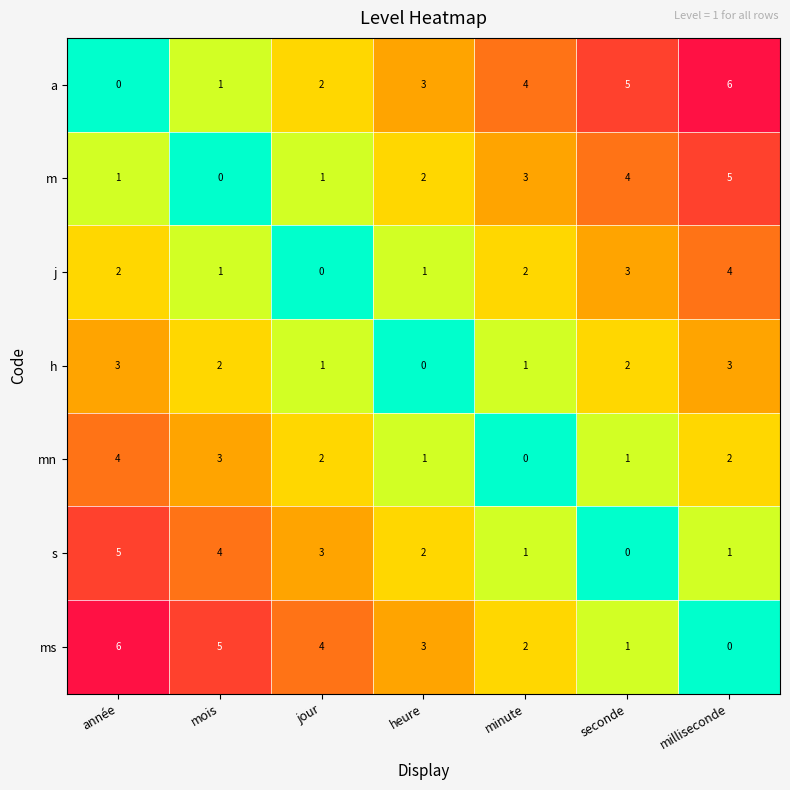

What is the difference between the highest and lowest values at seconde?

5